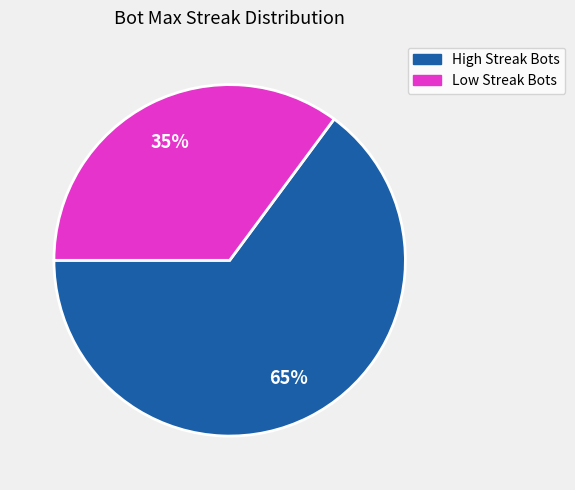

Count the number of slices in the pie.

2